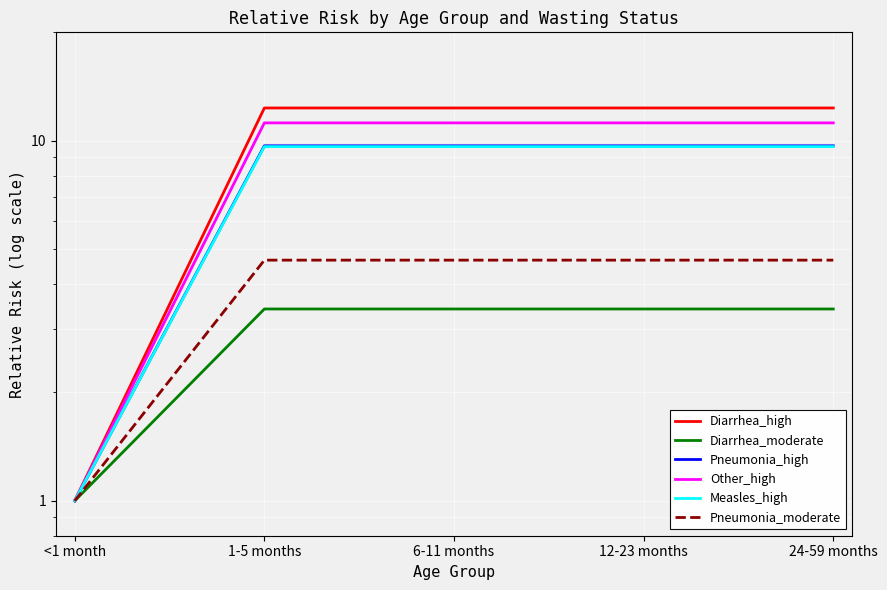

What is the maximum value shown in the chart?

12.3